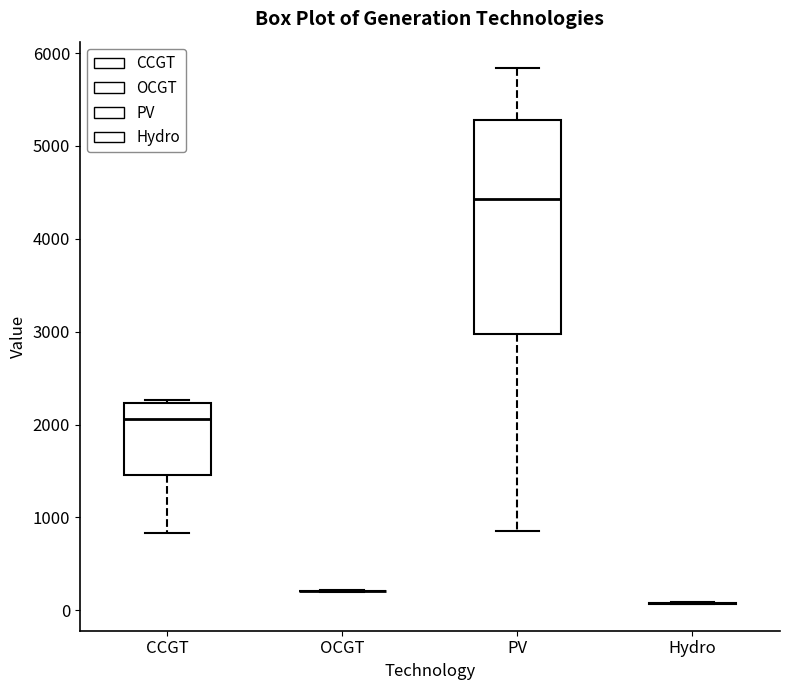

Reading left to right, transcribe this box plot: for each box, give where its median line is, the range the box spans, and where its two whiskers end, as read against the y-axis. The values are not printed on the chart, so give them approximately, as read against the axis.

CCGT: median 2100, box 1500 to 2200, whiskers 800 to 2300
OCGT: box collapsed to a line at 200, whiskers 200 to 200
PV: median 4400, box 3000 to 5300, whiskers 900 to 5800
Hydro: box collapsed to a line at 100, whiskers 100 to 100